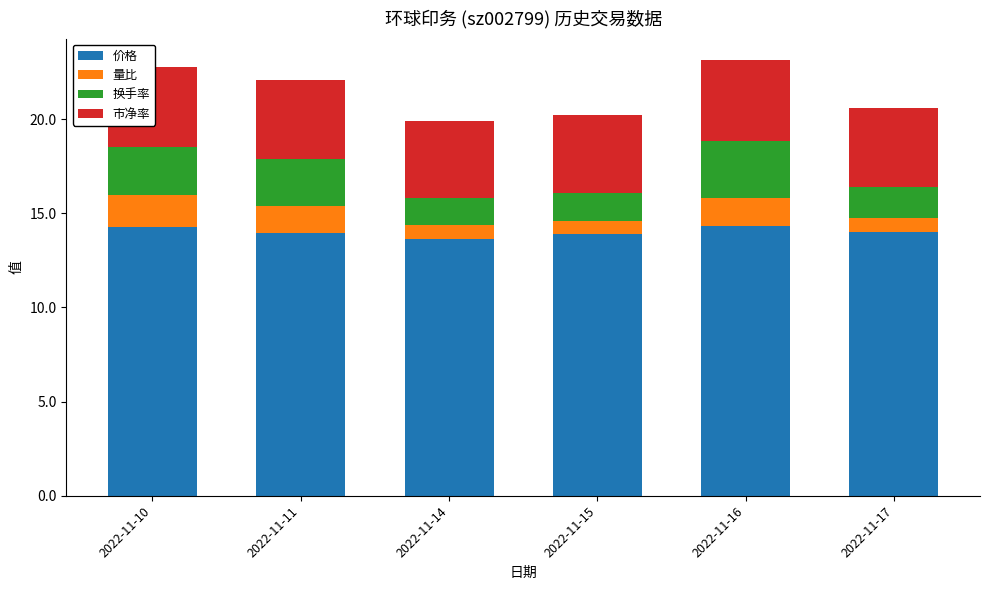

Where does the 价格 series first go above 14?

2022-11-10